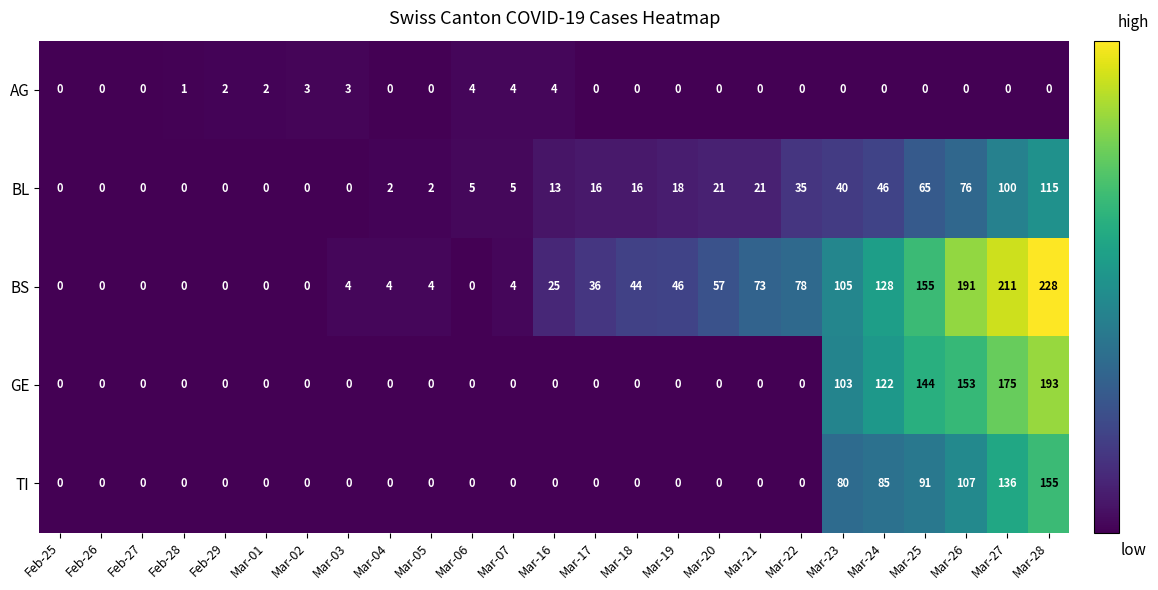

How many positive values does the TI series have?

6